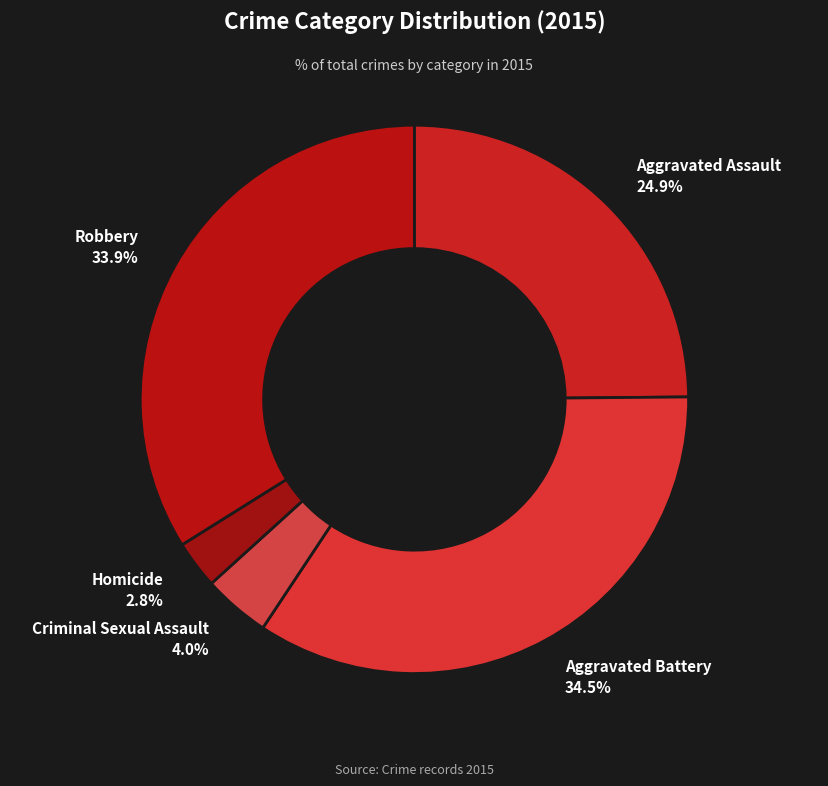

Count the number of slices in the pie.

5